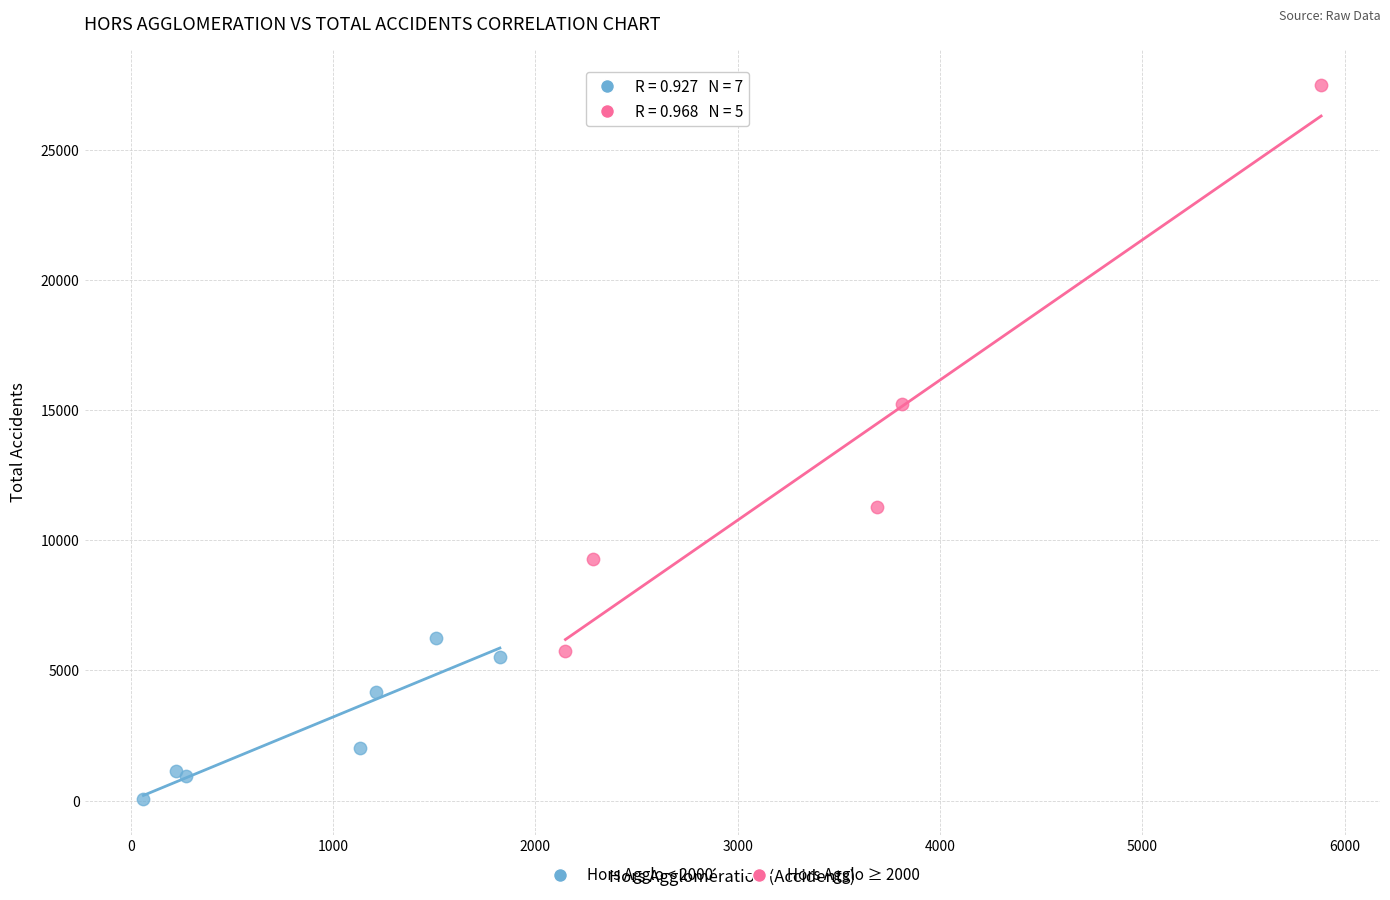

Which series reaches the minimum Y coordinate?

Hors Agglo < 2000